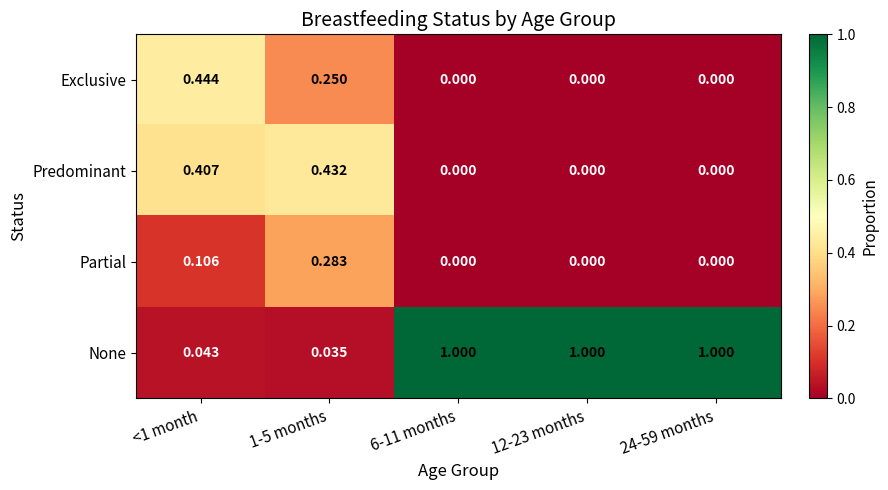

Which series has the largest range (max minus min)?

None